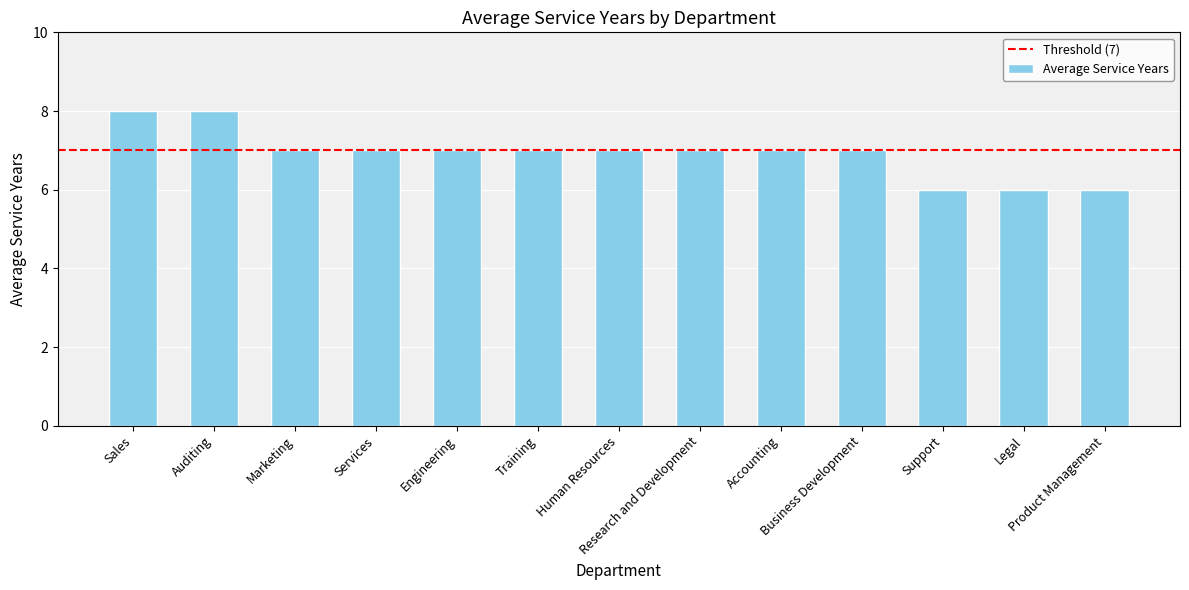

Approximately how many times larger is the value at Human Resources compared to Marketing?

1.0